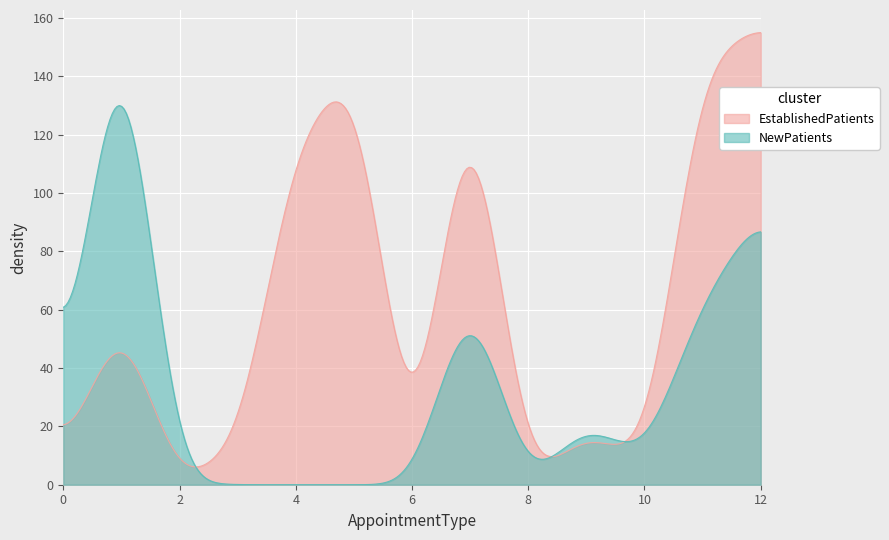

How many lines are shown in the chart?

2